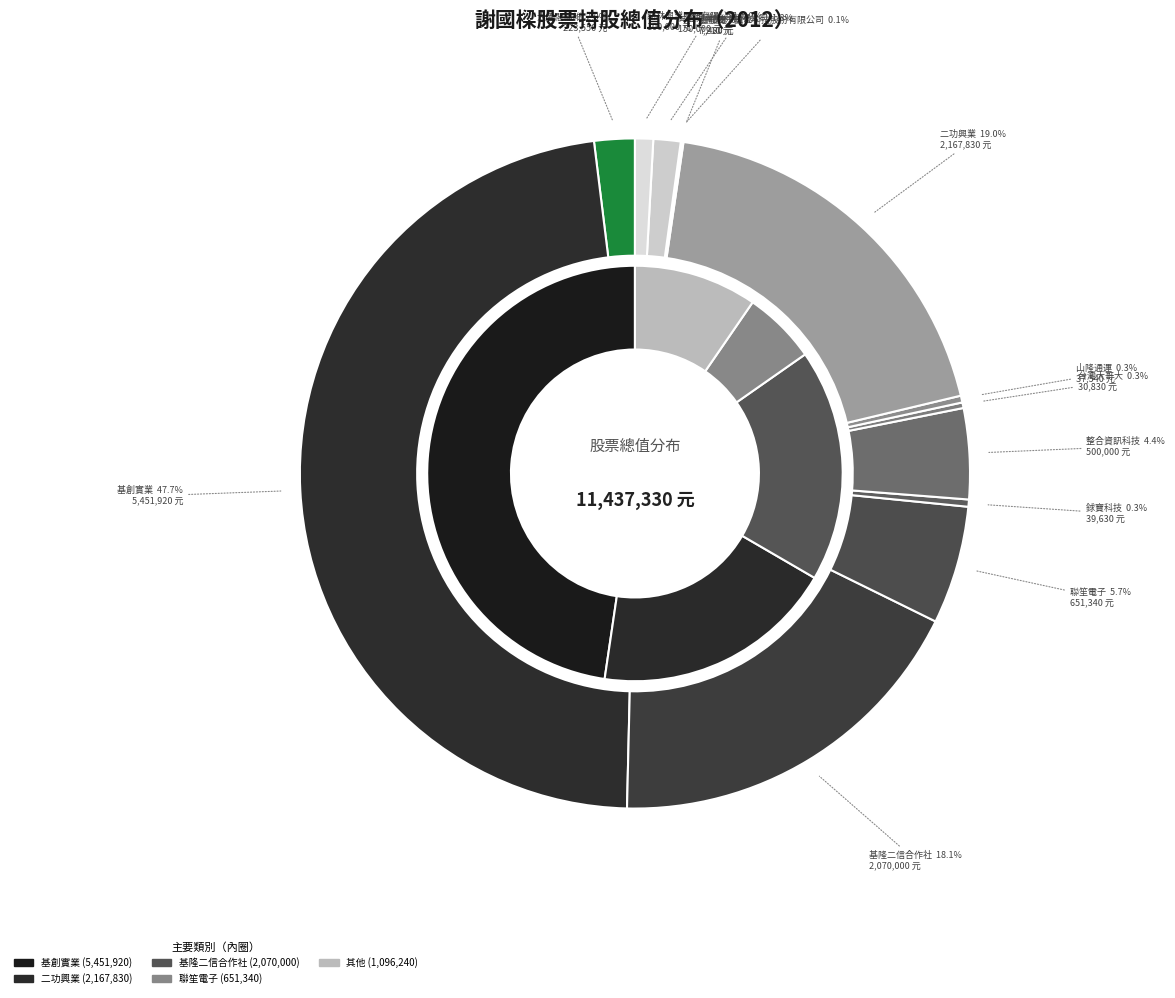

To the nearest percent, what portion does 整合資訊科技 represent?

4%